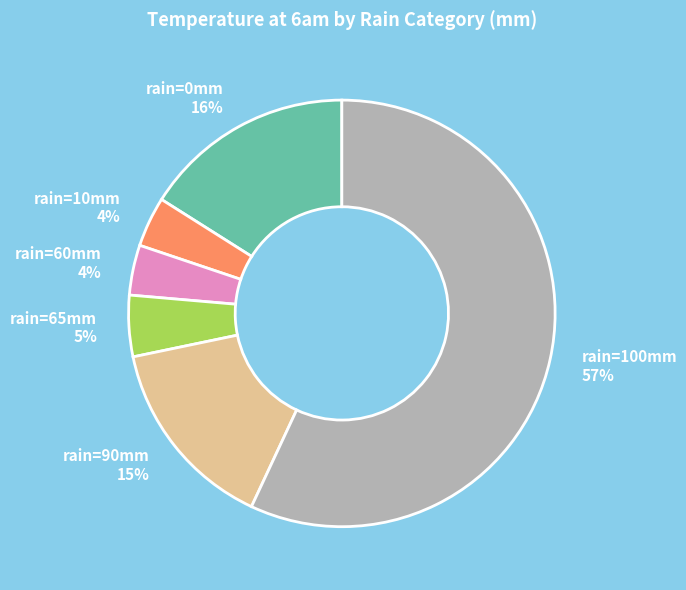

Do rain=65mm and rain=100mm together represent more than half of the pie?

Yes